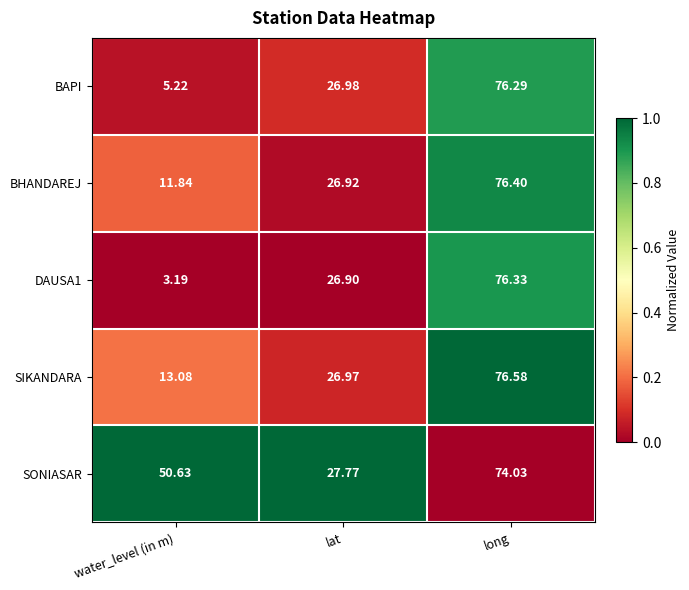

Which series has the widest spread of values?

DAUSA1